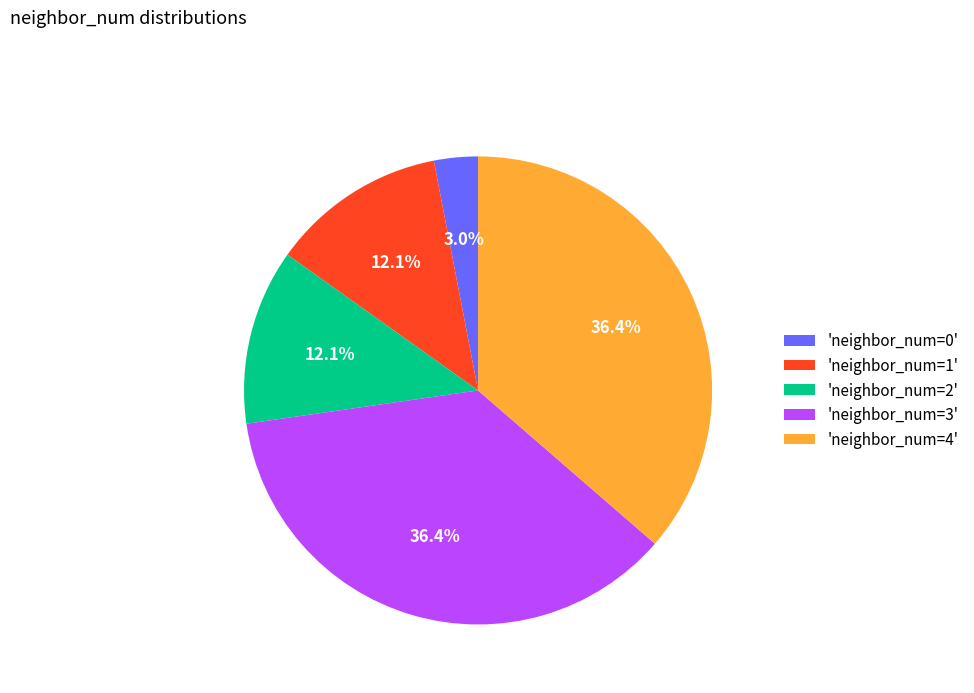

Is there a majority slice in this chart?

No